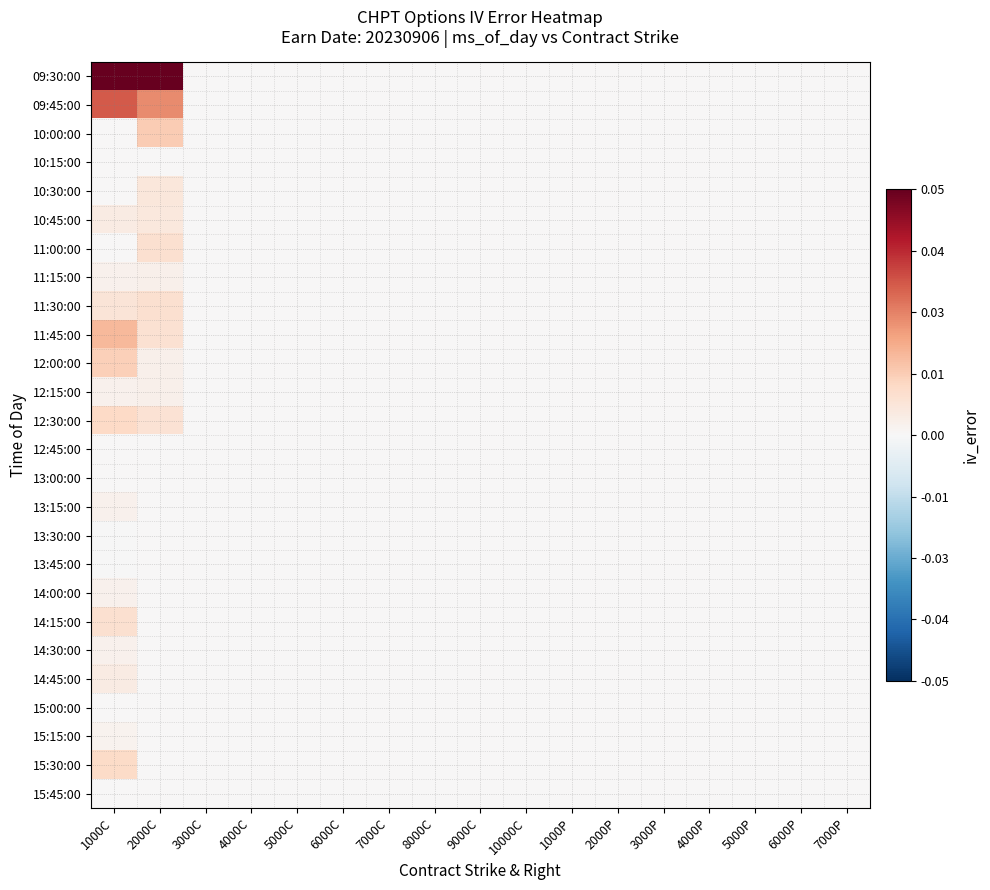

Rank the series at 4000C from lowest to highest value.

09:30:00, 09:45:00, 10:00:00, 10:15:00, 10:30:00, 10:45:00, 11:00:00, 11:15:00, 11:30:00, 11:45:00, 12:00:00, 12:15:00, 12:30:00, 12:45:00, 13:00:00, 13:15:00, 13:30:00, 13:45:00, 14:00:00, 14:15:00, 14:30:00, 14:45:00, 15:00:00, 15:15:00, 15:30:00, 15:45:00